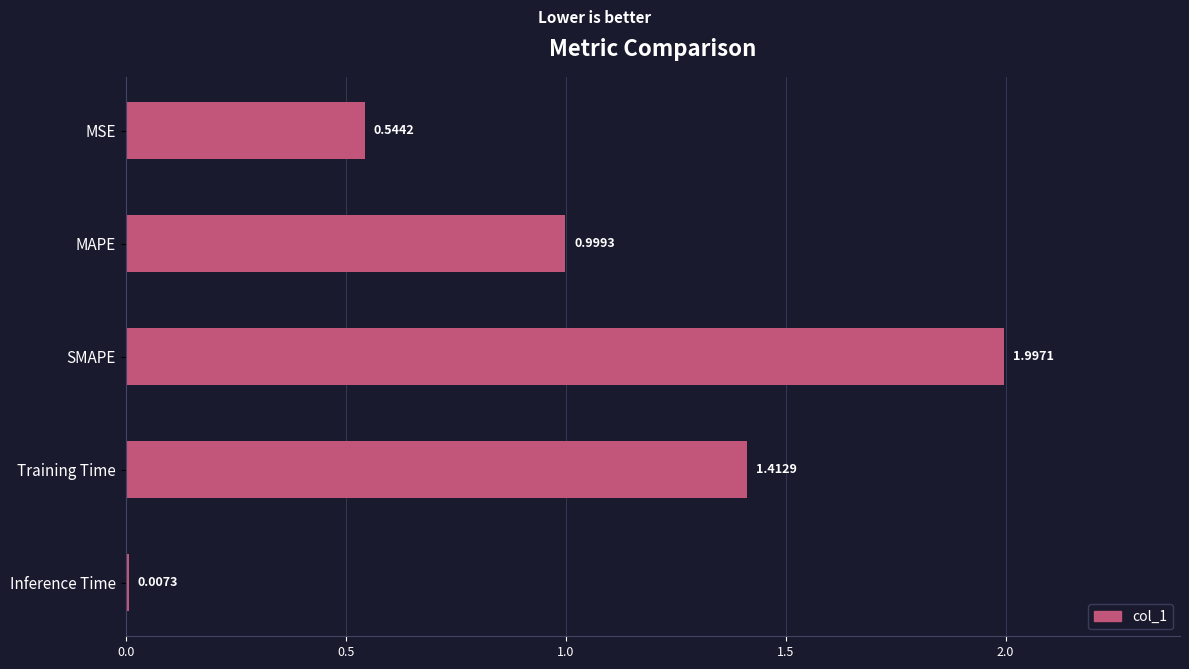

List the labels in order of value, smallest first.

Inference Time, MSE, MAPE, Training Time, SMAPE